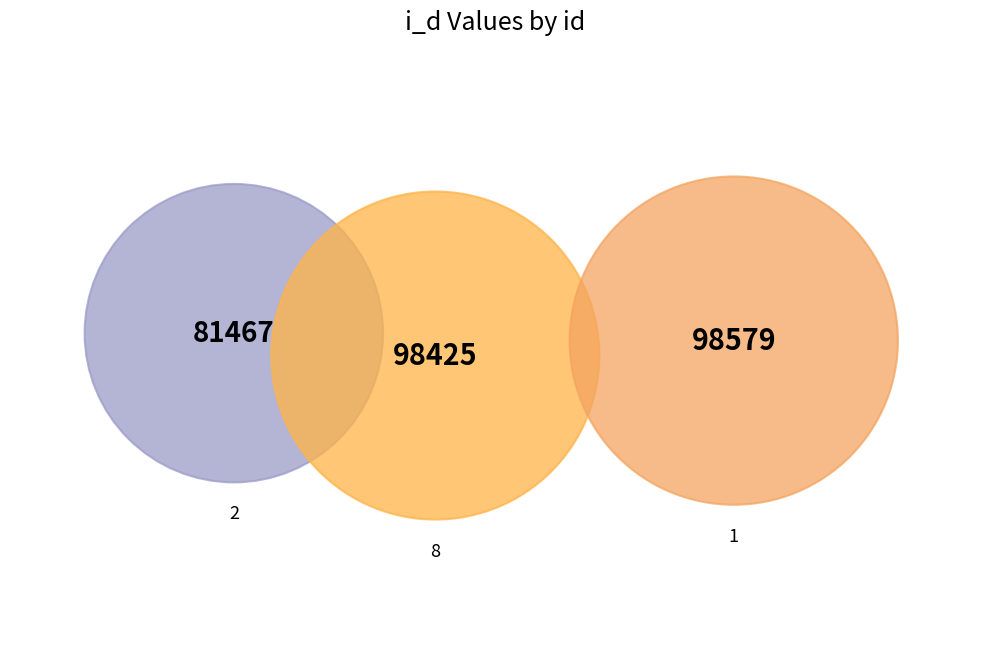

Which slice is the largest?

1